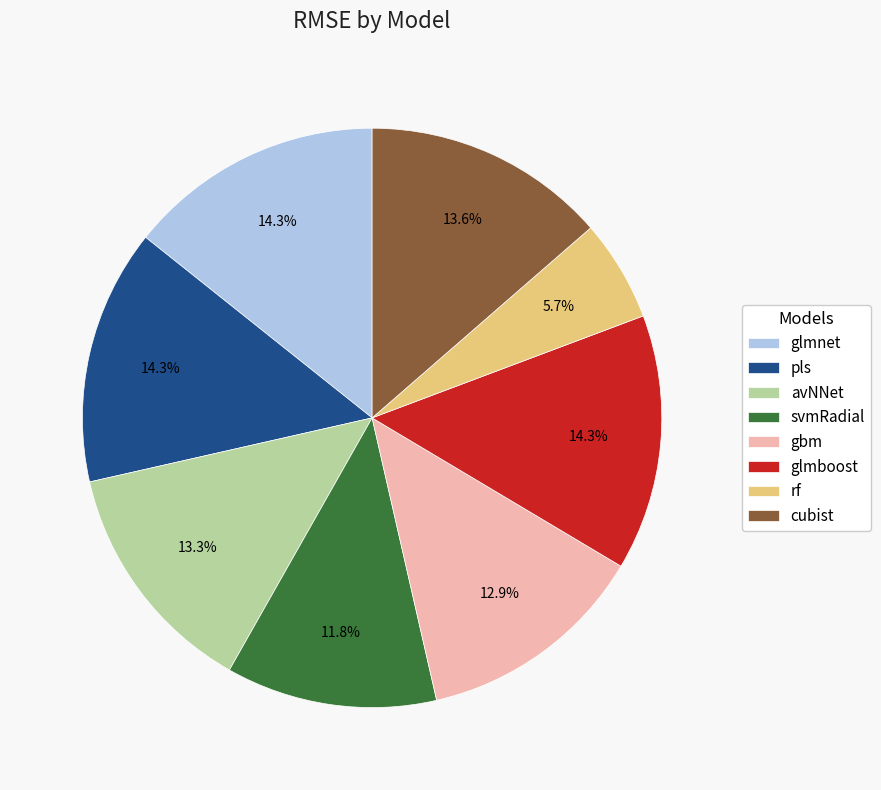

Count the number of slices in the pie.

8